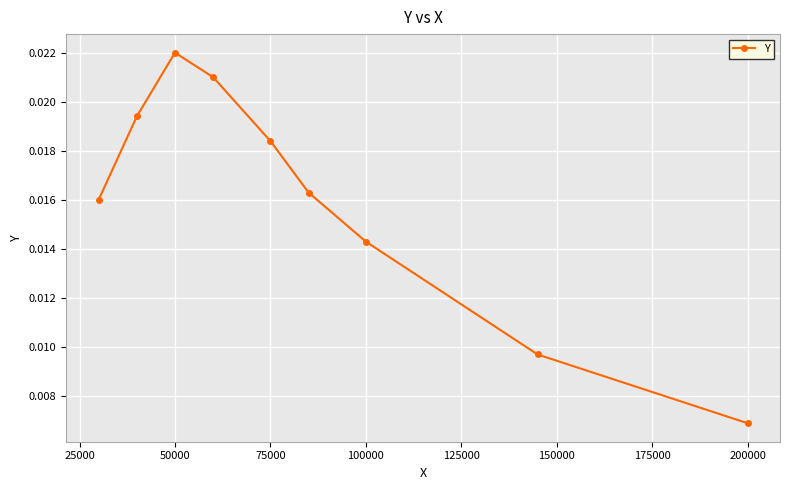

How many interior local peaks (higher than both neighbors) does the data have?

1